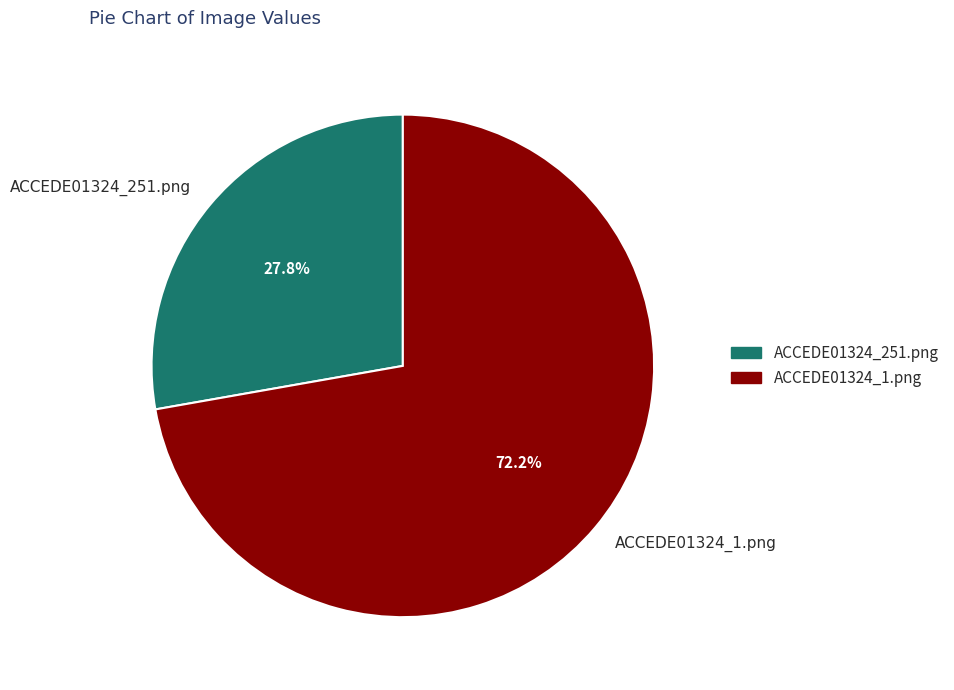

Is there a majority slice in this chart?

Yes